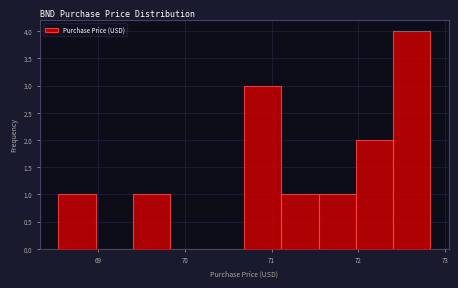

Reading left to right, transcribe this chart: for each bar, give the range it covers on the x-axis and its height. Neither the bar edges nor the heights are printed on the chart, so give them approximately, as read against the axes.

68.5 to 69.0: 1
69.0 to 69.4: 0
69.4 to 69.8: 1
69.8 to 70.3: 0
70.3 to 70.7: 0
70.7 to 71.1: 3
71.1 to 71.5: 1
71.5 to 72.0: 1
72.0 to 72.4: 2
72.4 to 72.8: 4